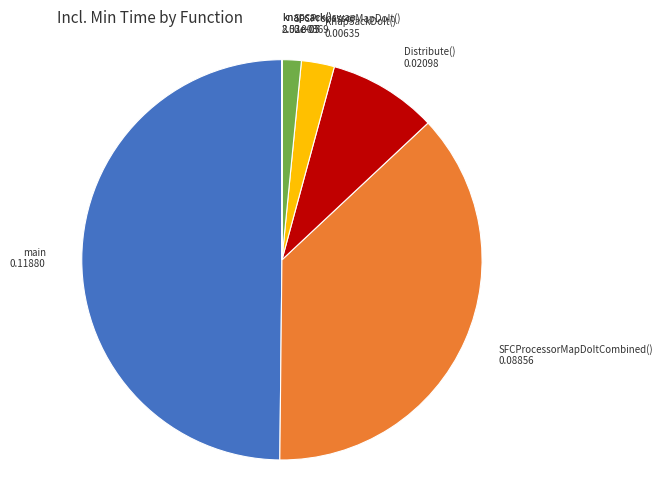

Is the sum of KnapSackDoIt() 0.00635 and main 0.11880 greater than half?

Yes